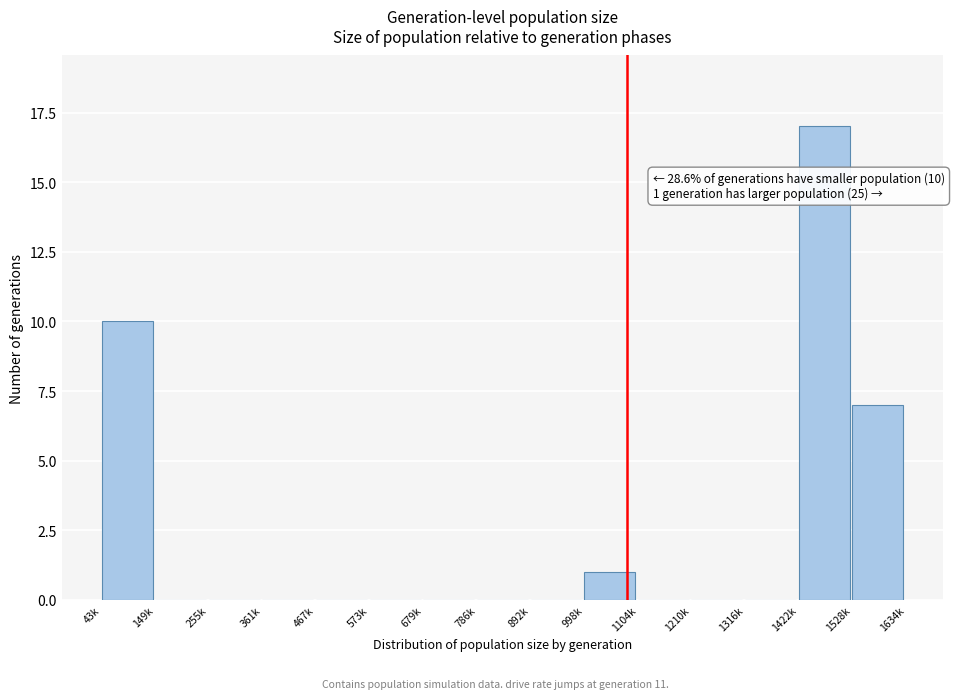

Reading right to left, what are all the values shown in this chart?

1528k=7	1422k=17	1316k=0	1210k=0	1104k=0	998k=1	892k=0	786k=0	679k=0	573k=0	467k=0	361k=0	255k=0	149k=0	43k=10